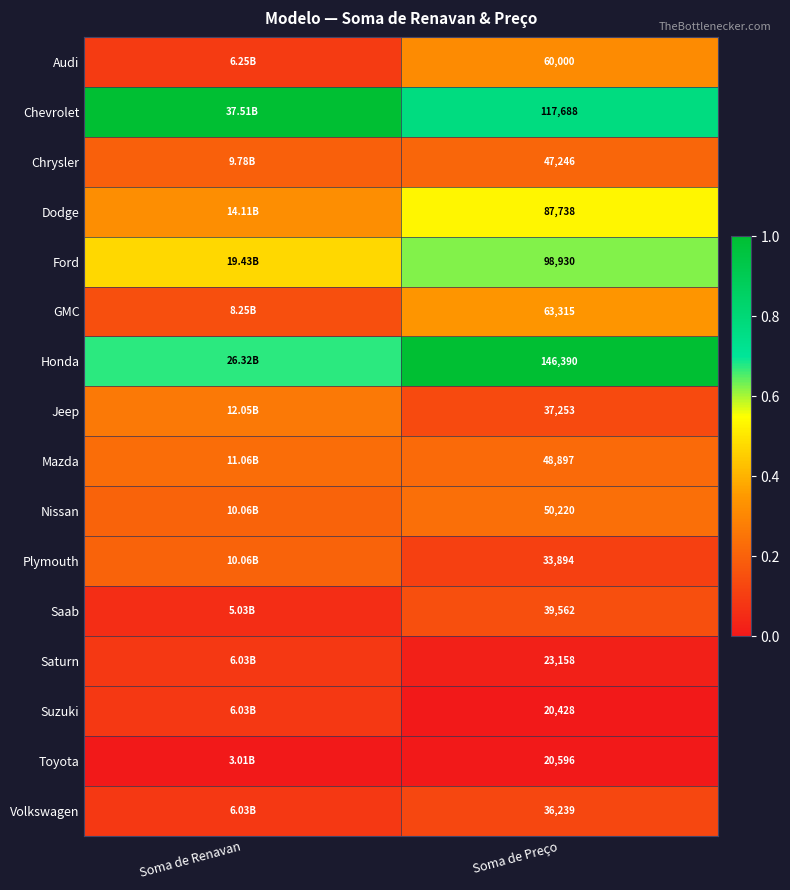

At how many categories does at least one series exceed 0?

2